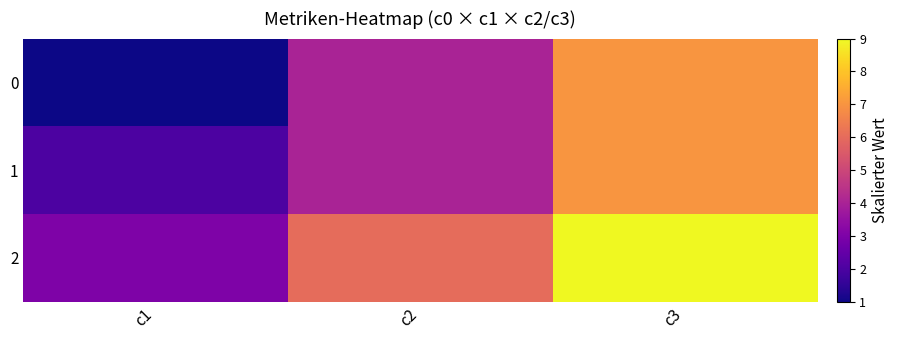

Reading left to right, list all the values displayed in this chart.

0: c1=1	c2=4	c3=7
1: c1=2	c2=4	c3=7
2: c1=3	c2=6	c3=9